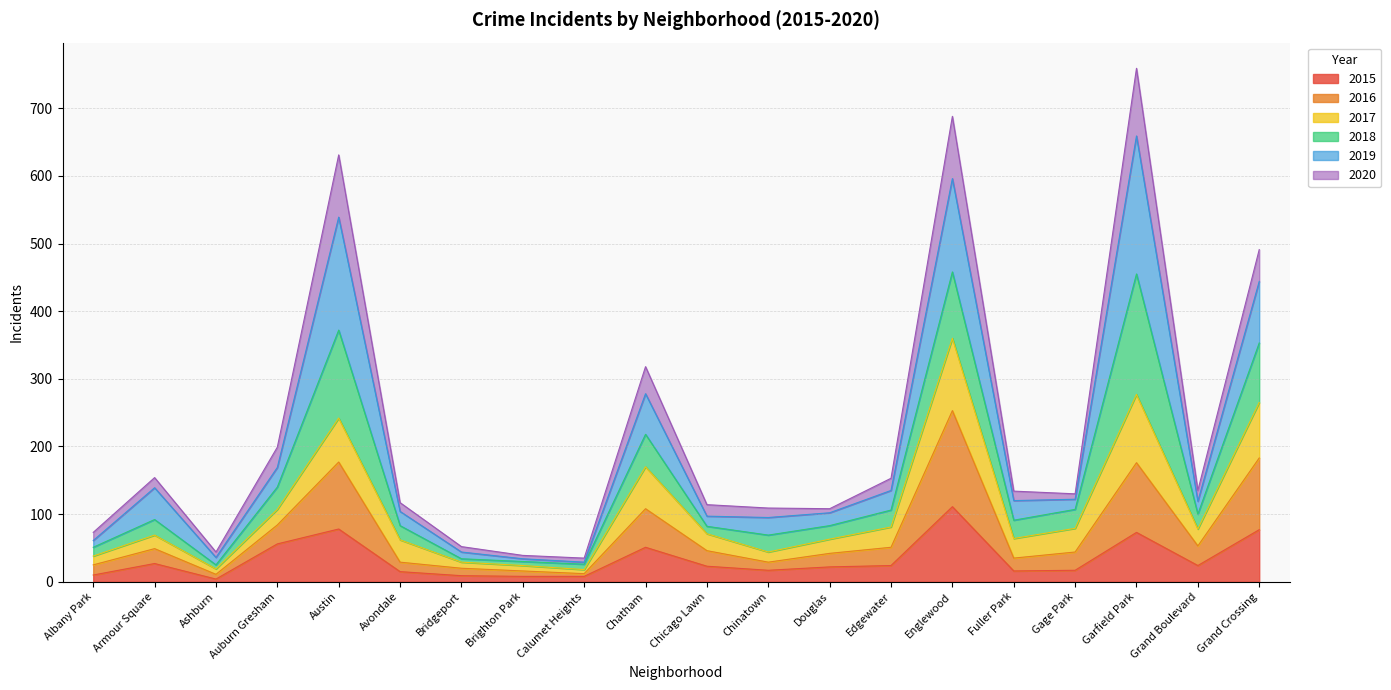

Is it true that 2020 equals 160 at Chicago Lawn?

False